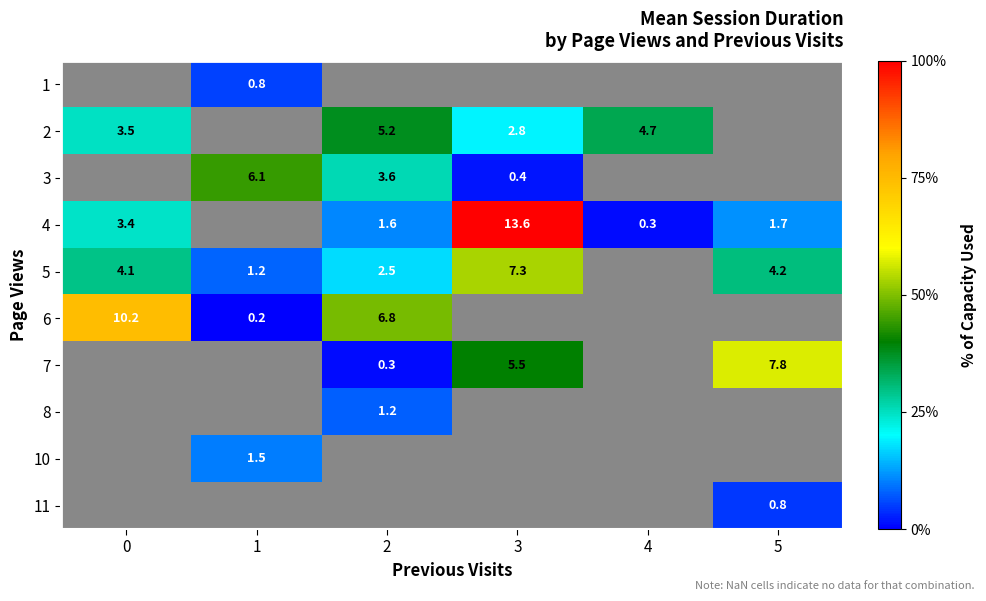

At which category does the chart reach its minimum across all series?

1